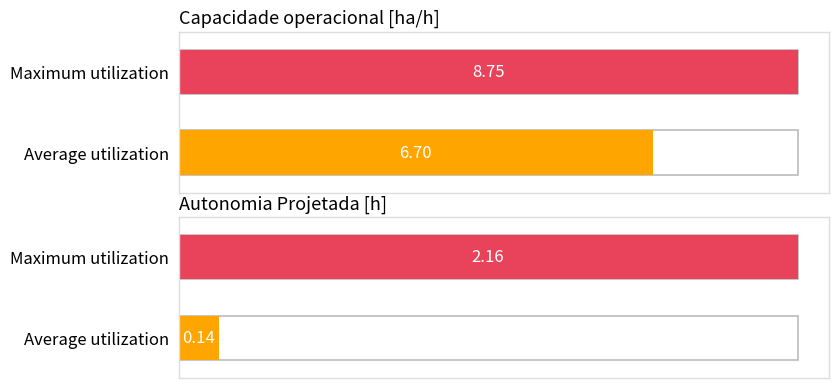

Count the number of data series in this chart.

2